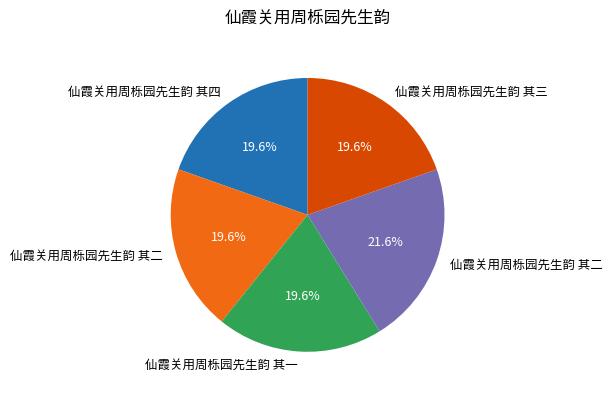

How many segments does this pie chart have?

5